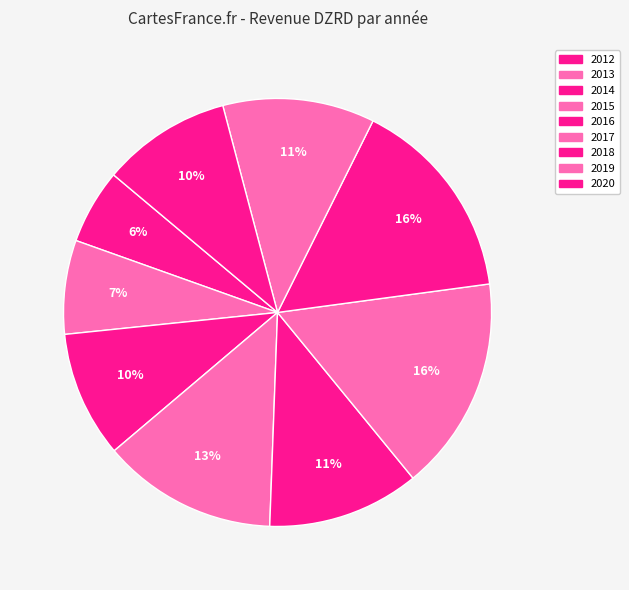

Is there a majority slice in this chart?

No